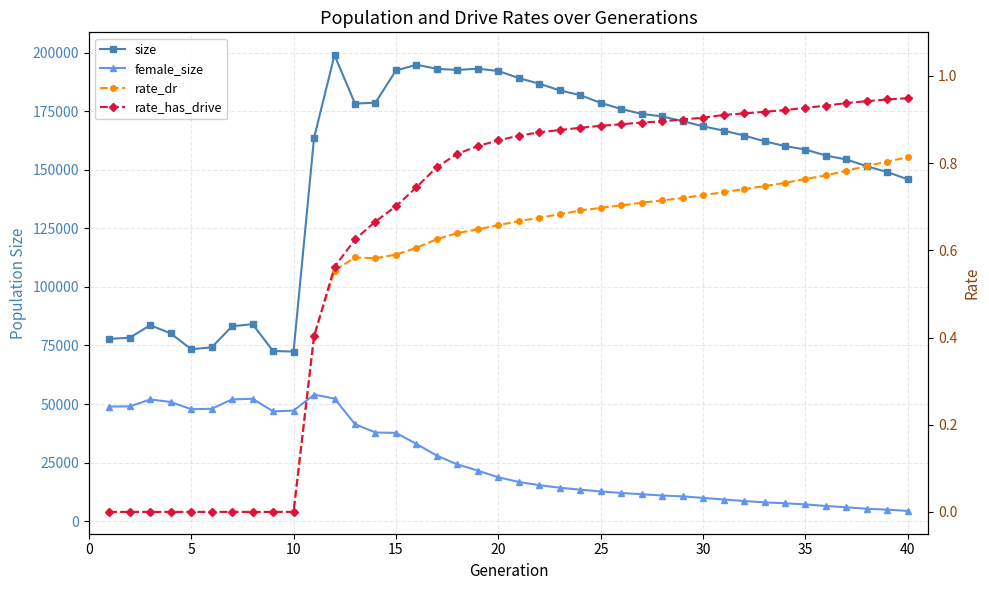

Is this an area chart (filled region under the line)?

No